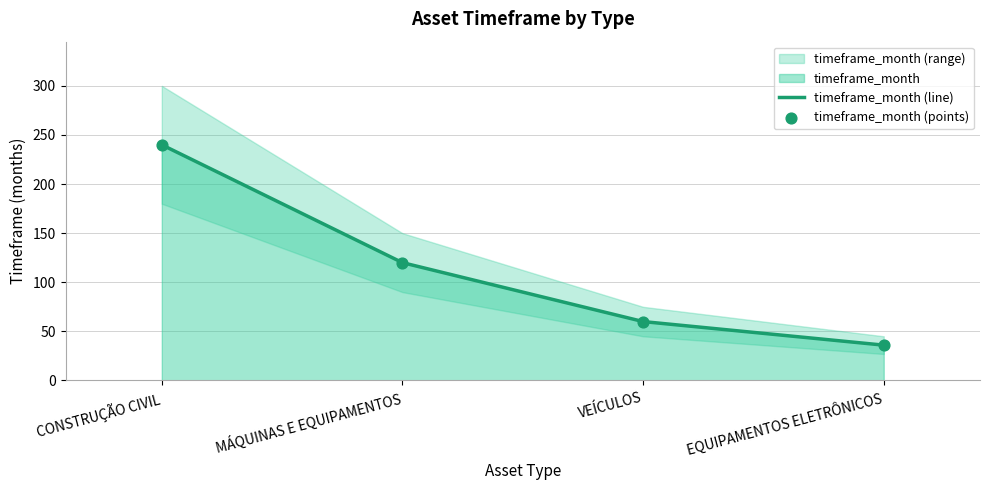

At how many categories does at least one series exceed 99?

2